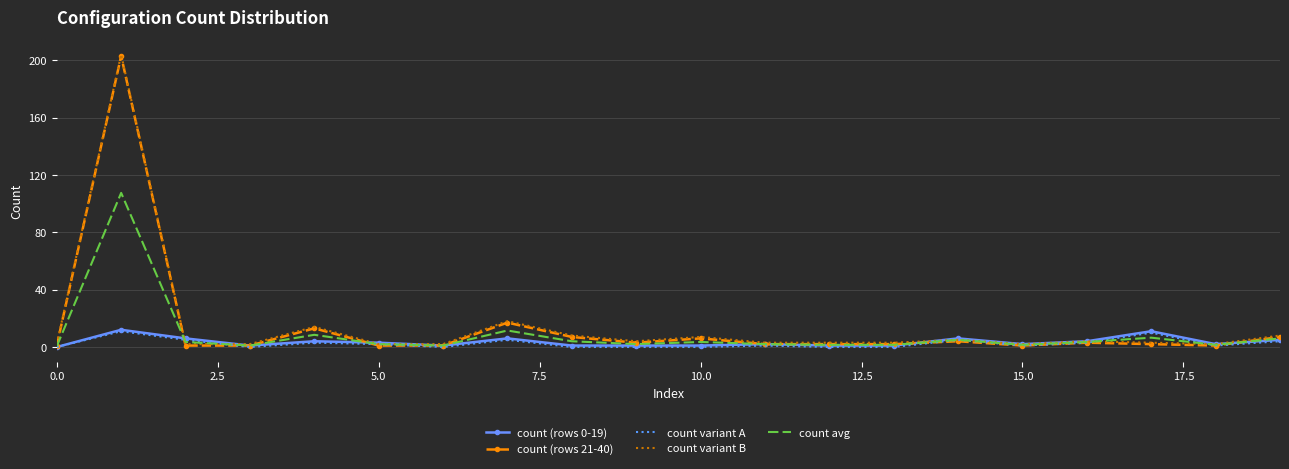

What is the maximum value shown in the chart?

204.0